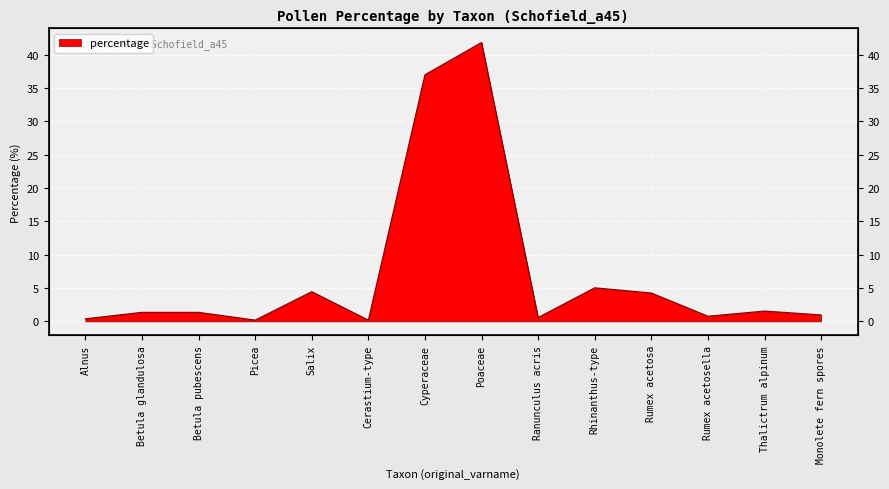

Rank the categories by value from lowest to highest.

Picea, Cerastium-type, Alnus, Ranunculus acris, Rumex acetosella, Monolete fern spores, Betula glandulosa, Betula pubescens, Thalictrum alpinum, Rumex acetosa, Salix, Rhinanthus-type, Cyperaceae, Poaceae